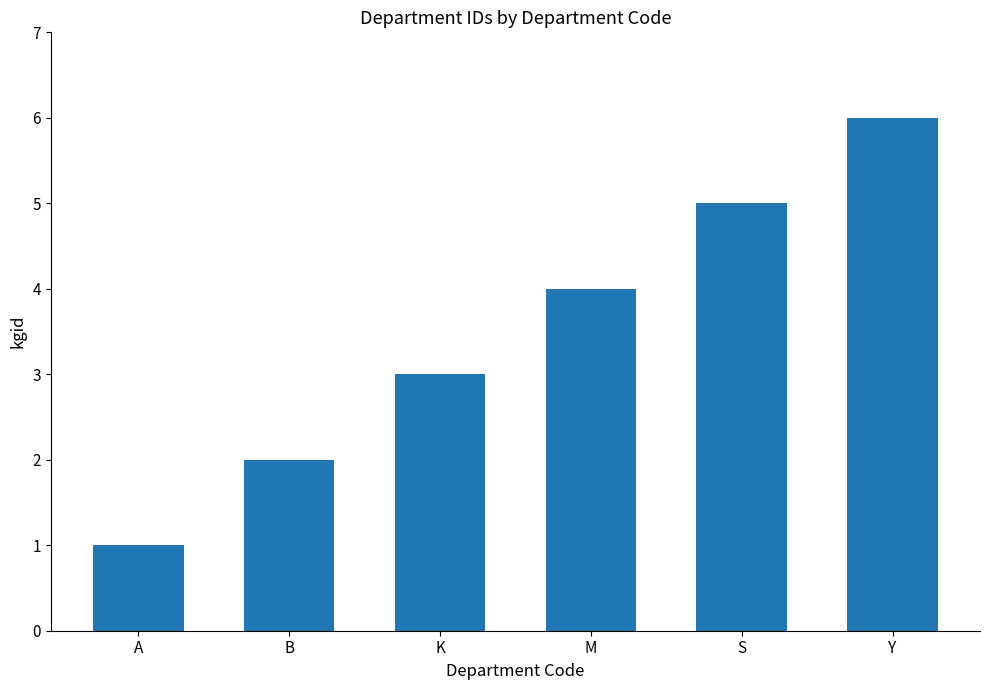

Which has a higher value, B or S?

S